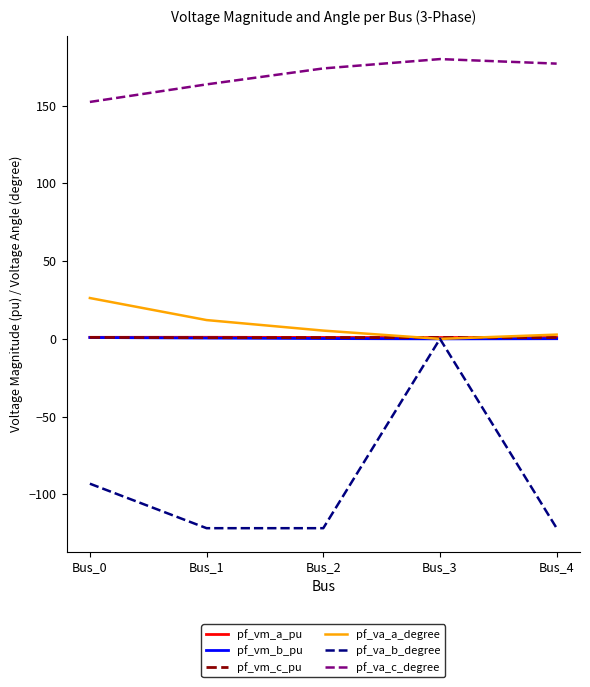

True or false: pf_va_c_degree and pf_vm_c_pu cross at least once.

False